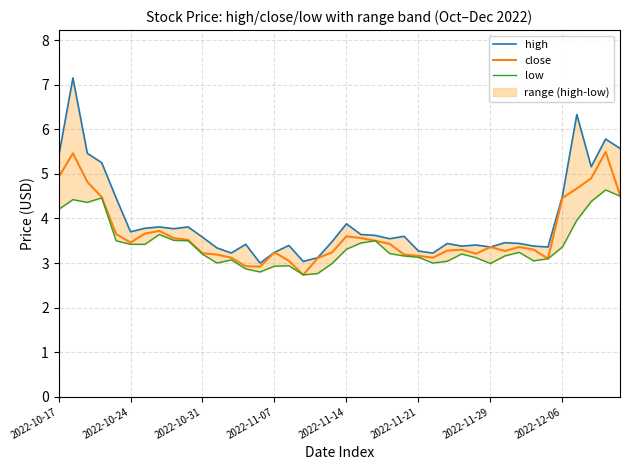

True or false: close and low intersect in this chart.

False